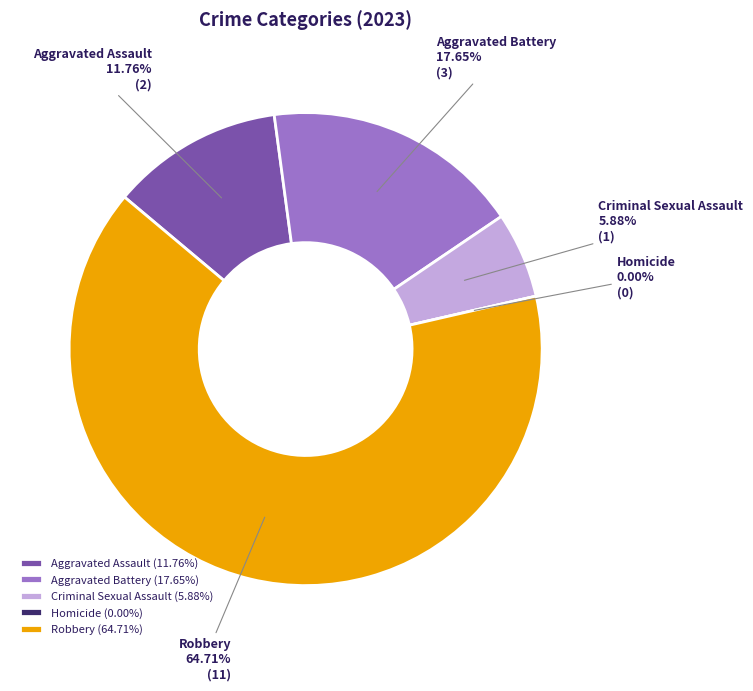

The Criminal Sexual Assault slice represents 6% of the pie. True or false?

True